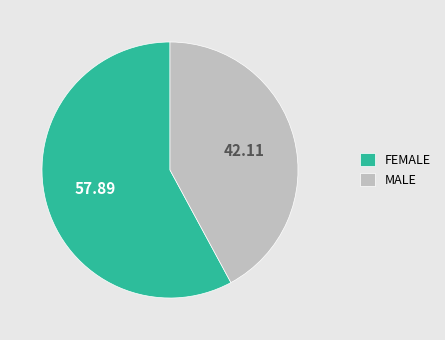

Approximately how many times larger is the value at MALE compared to FEMALE?

0.7